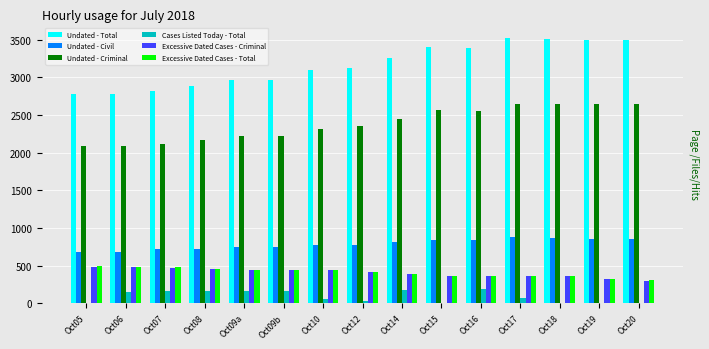

Is the value of Excessive Dated Cases - Criminal at Oct06 greater than the value of Excessive Dated Cases - Total at Oct12?

Yes